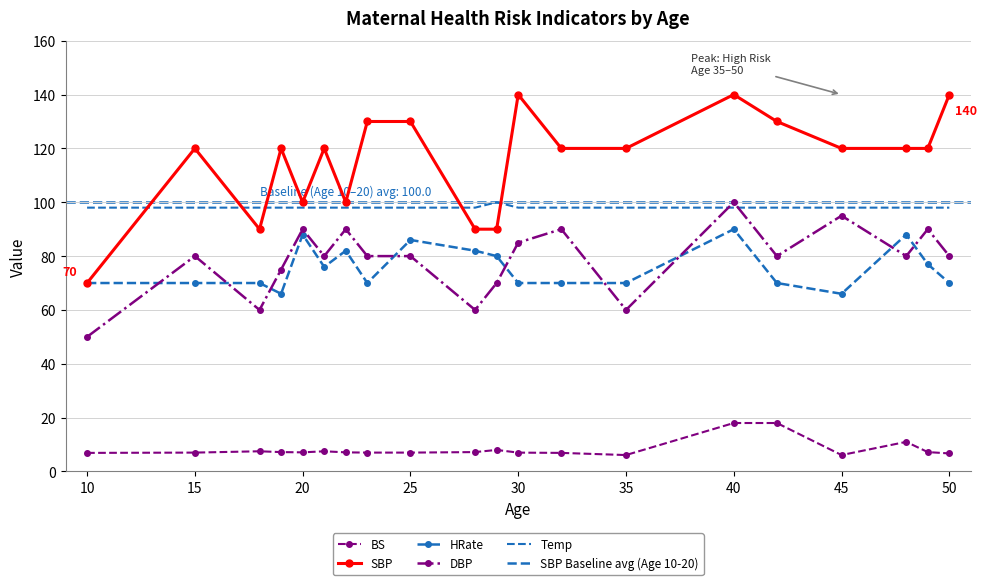

At which label does BS first exceed 7?

15